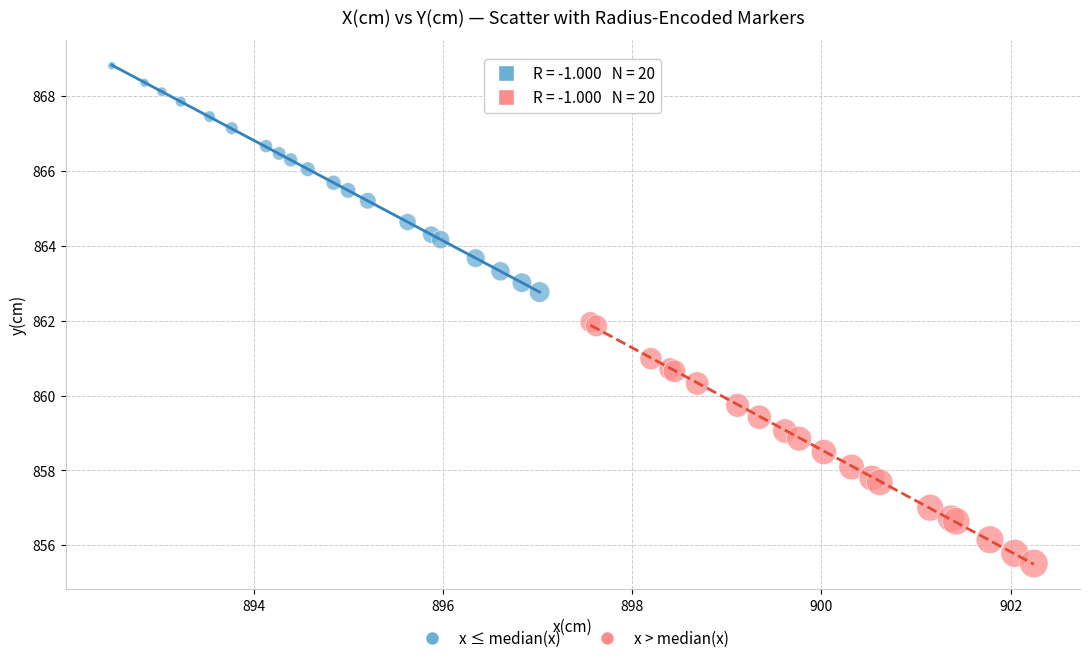

Which series reaches the maximum Y coordinate?

x ≤ median(x)